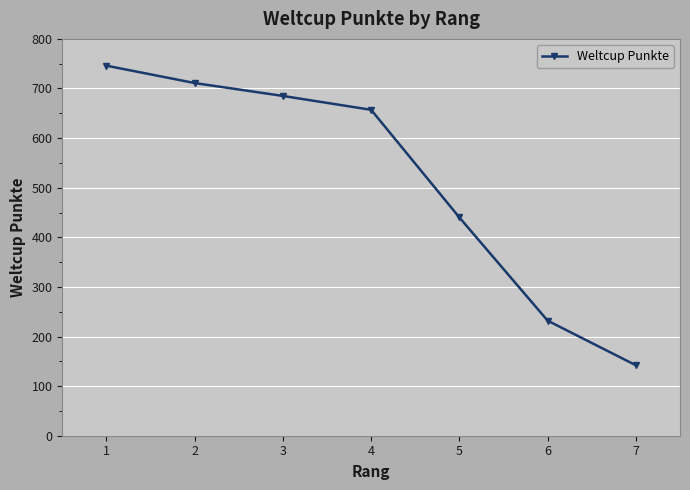

True or false: the data has more than 2 interior local peaks.

False